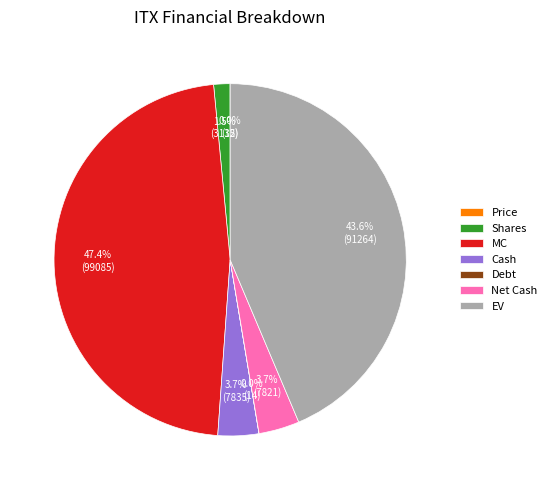

Which category has the biggest portion of the pie?

MC